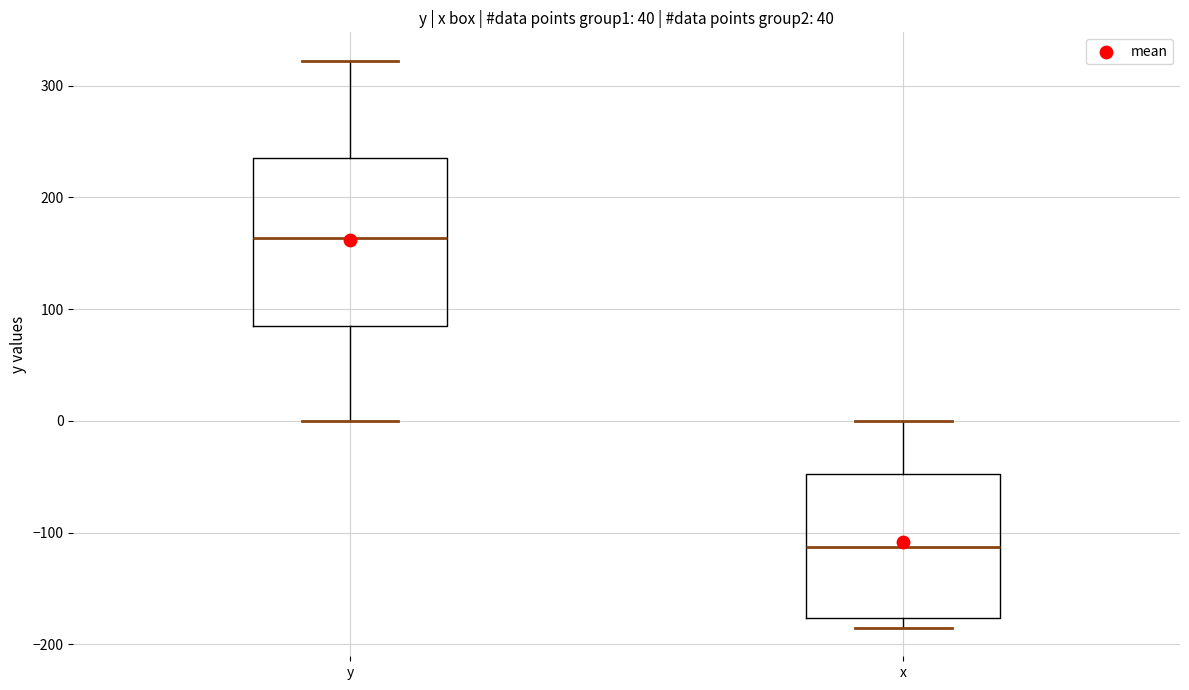

Which box's median line is the highest?

y